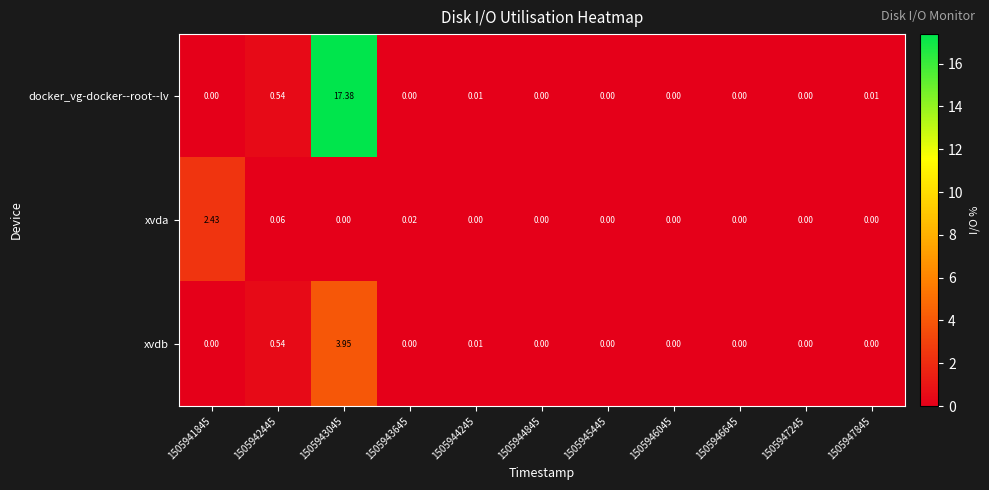

Between 1505943645 and 1505945445, which series saw the biggest shift?

xvda